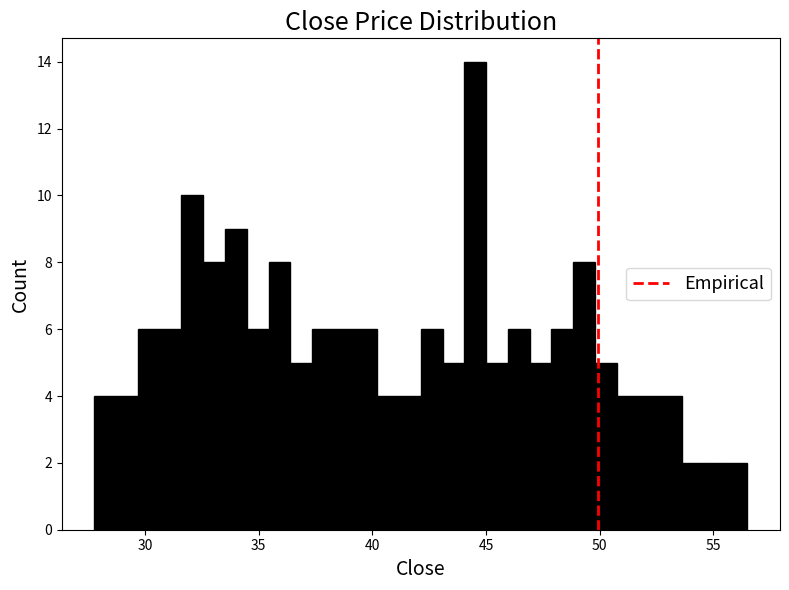

Around what value on the x-axis is the tallest bar? Give the approximate position of its centre, as read against the axis.

44.5